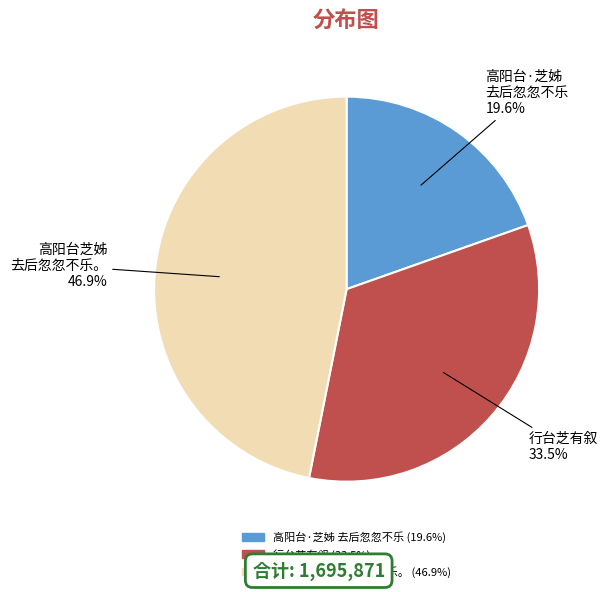

Is there a majority slice in this chart?

No